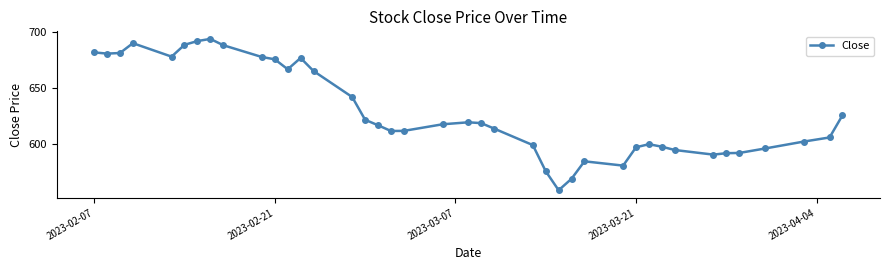

What is the value of the 29th point from the left?

580.3